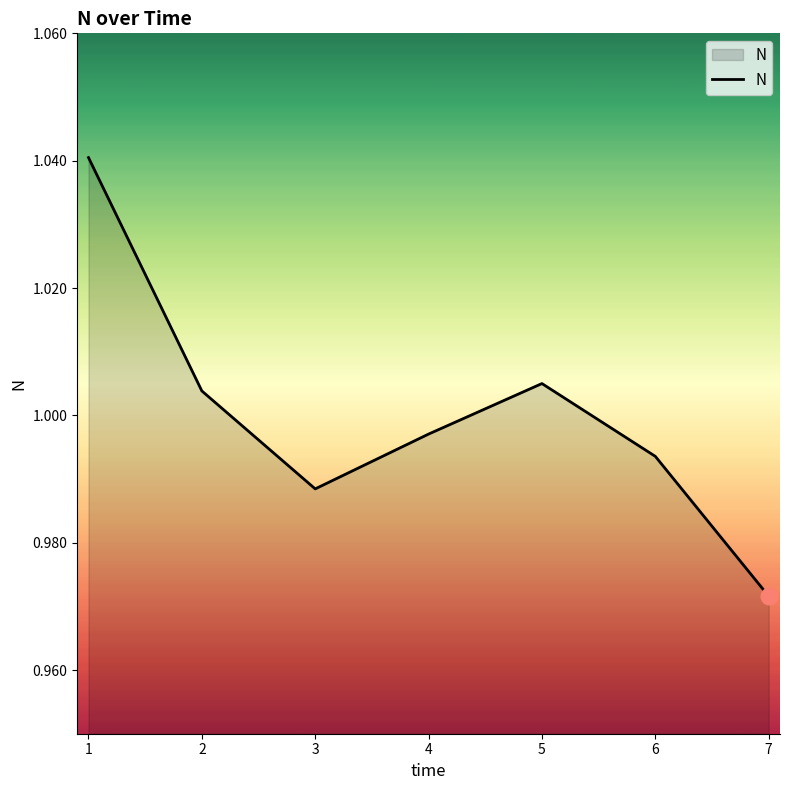

Where is the first local maximum?

5